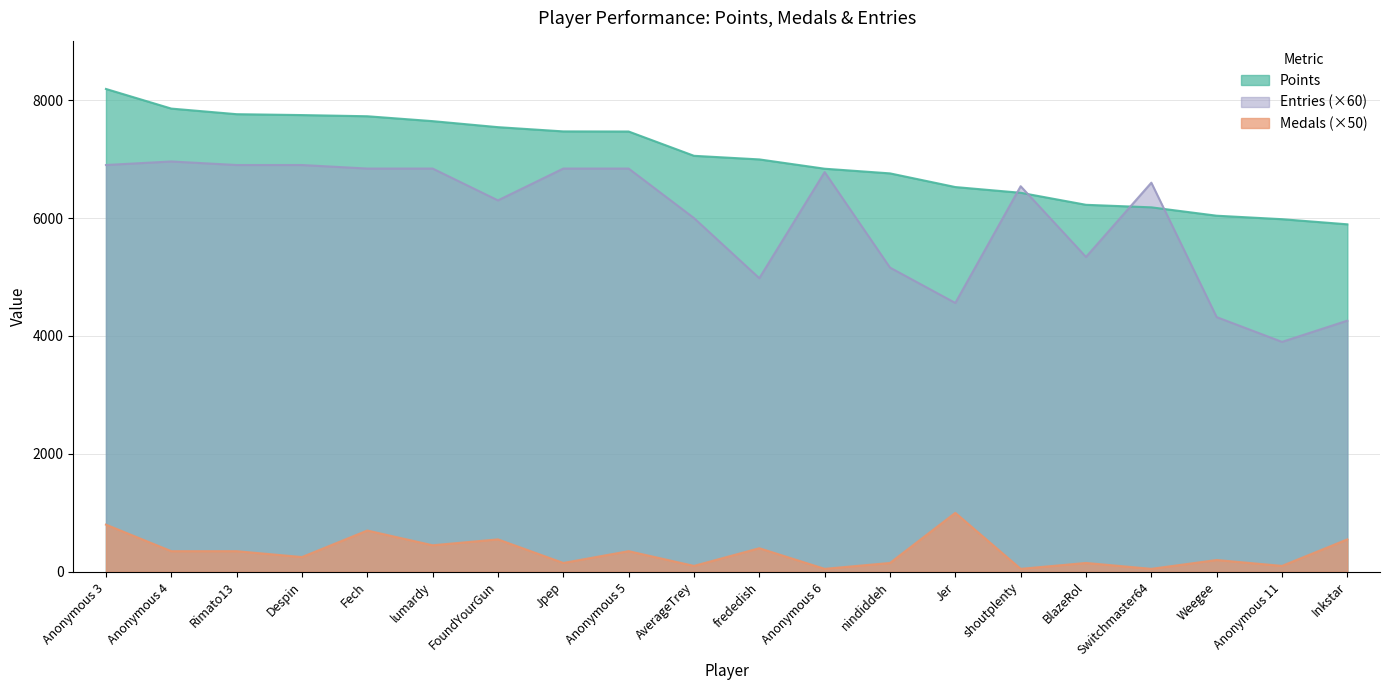

Reading left to right, list all the values displayed in this chart.

Points: Anonymous 3=8190	Anonymous 4=7857	Rimato13=7762	Despin=7747	Fech=7727	lumardy=7644	FoundYourGun=7542	Jpep=7470	Anonymous 5=7468	AverageTrey=7056	frededish=6995	Anonymous 6=6837	nindiddeh=6758	Jer=6526	shoutplenty=6429	BlazeRol=6225	Switchmaster64=6182	Weegee=6040	Anonymous 11=5981	Inkstar=5894
Medals: Anonymous 3=800	Anonymous 4=350	Rimato13=350	Despin=250	Fech=700	lumardy=450	FoundYourGun=550	Jpep=150	Anonymous 5=350	AverageTrey=100	frededish=400	Anonymous 6=50	nindiddeh=150	Jer=1000	shoutplenty=50	BlazeRol=150	Switchmaster64=50	Weegee=200	Anonymous 11=100	Inkstar=550
Entries: Anonymous 3=6900	Anonymous 4=6960	Rimato13=6900	Despin=6900	Fech=6840	lumardy=6840	FoundYourGun=6300	Jpep=6840	Anonymous 5=6840	AverageTrey=6000	frededish=4980	Anonymous 6=6780	nindiddeh=5160	Jer=4560	shoutplenty=6540	BlazeRol=5340	Switchmaster64=6600	Weegee=4320	Anonymous 11=3900	Inkstar=4260